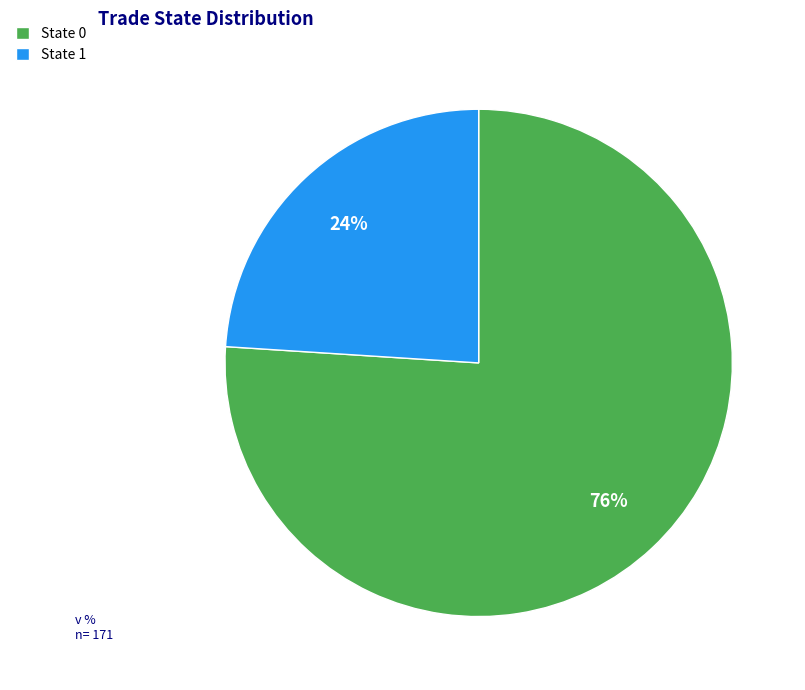

What percentage is the State 1 slice, to the nearest percent?

24%